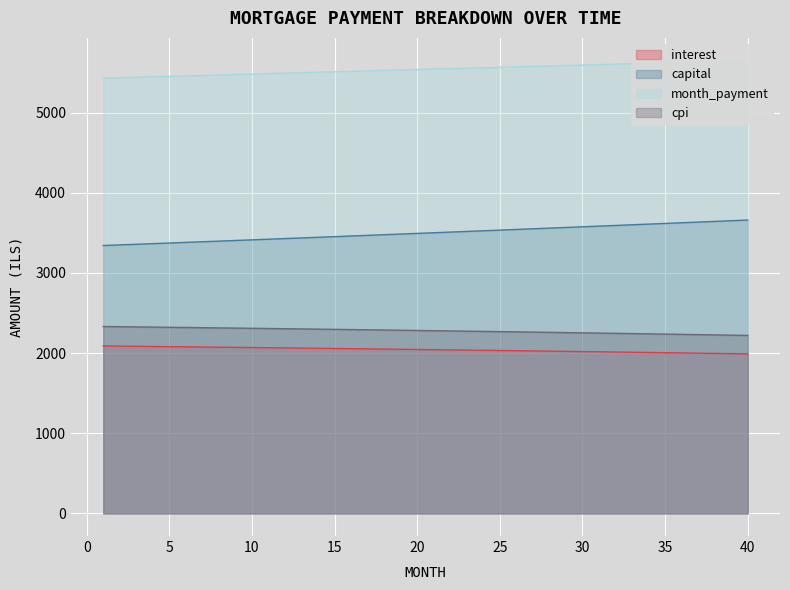

True or false: cpi has more than 0 points higher than both neighbors.

False